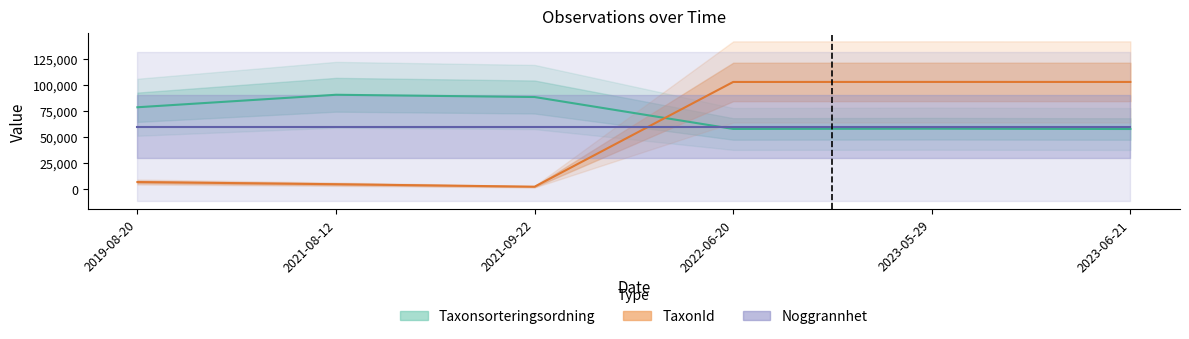

At which category does the chart reach its peak across all series?

2023-05-29